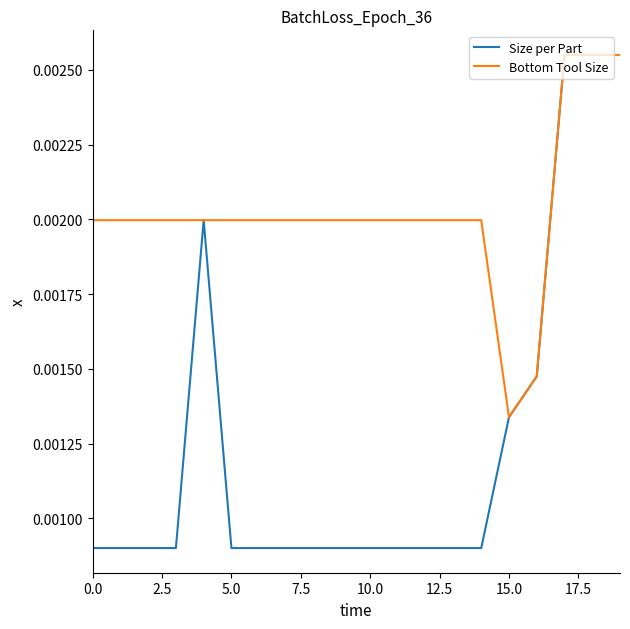

Which series has the widest spread of values?

Size per Part